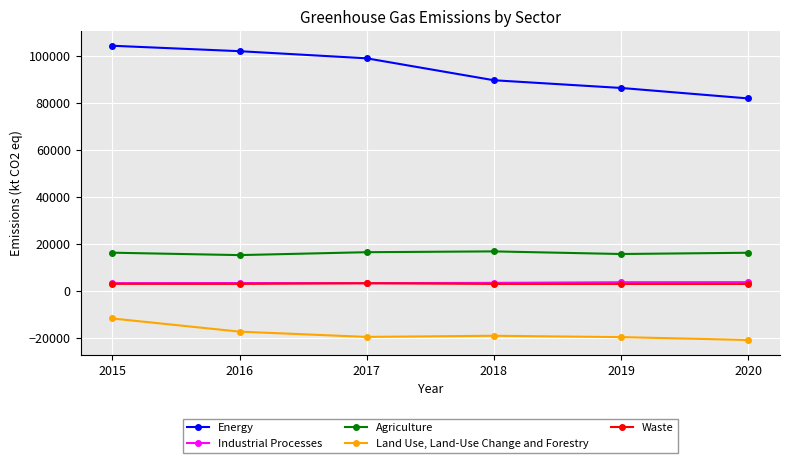

What is the difference between the second highest and minimum values in the Industrial Processes series?

393.0